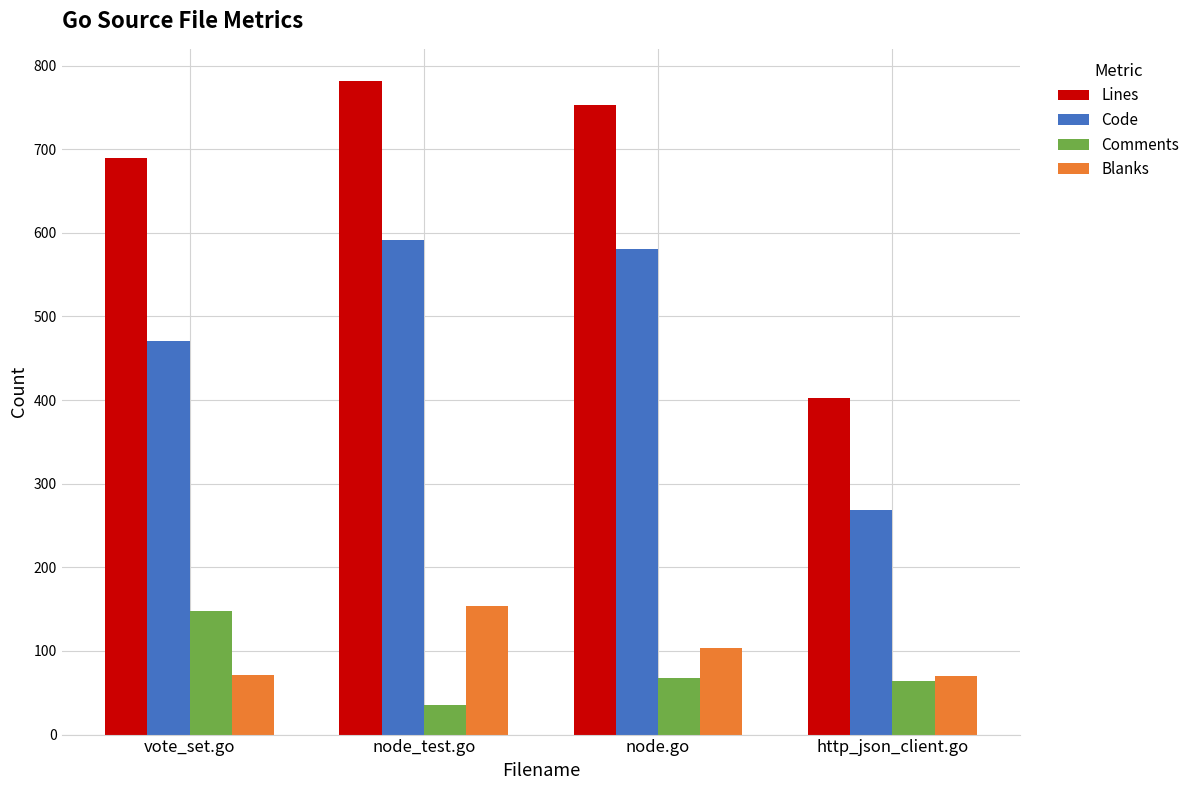

What is the sum of all Lines values?

2627